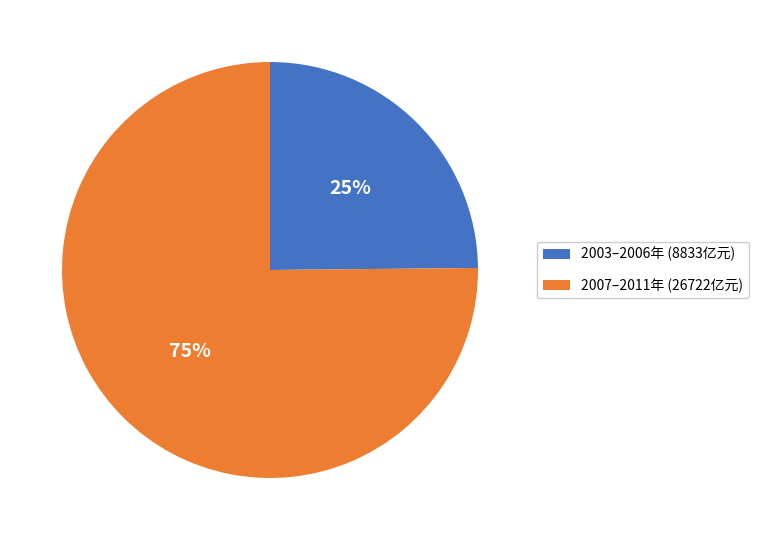

Combined, do 2007–2011年 (26722亿元) and 2003–2006年 (8833亿元) account for over 50%?

Yes